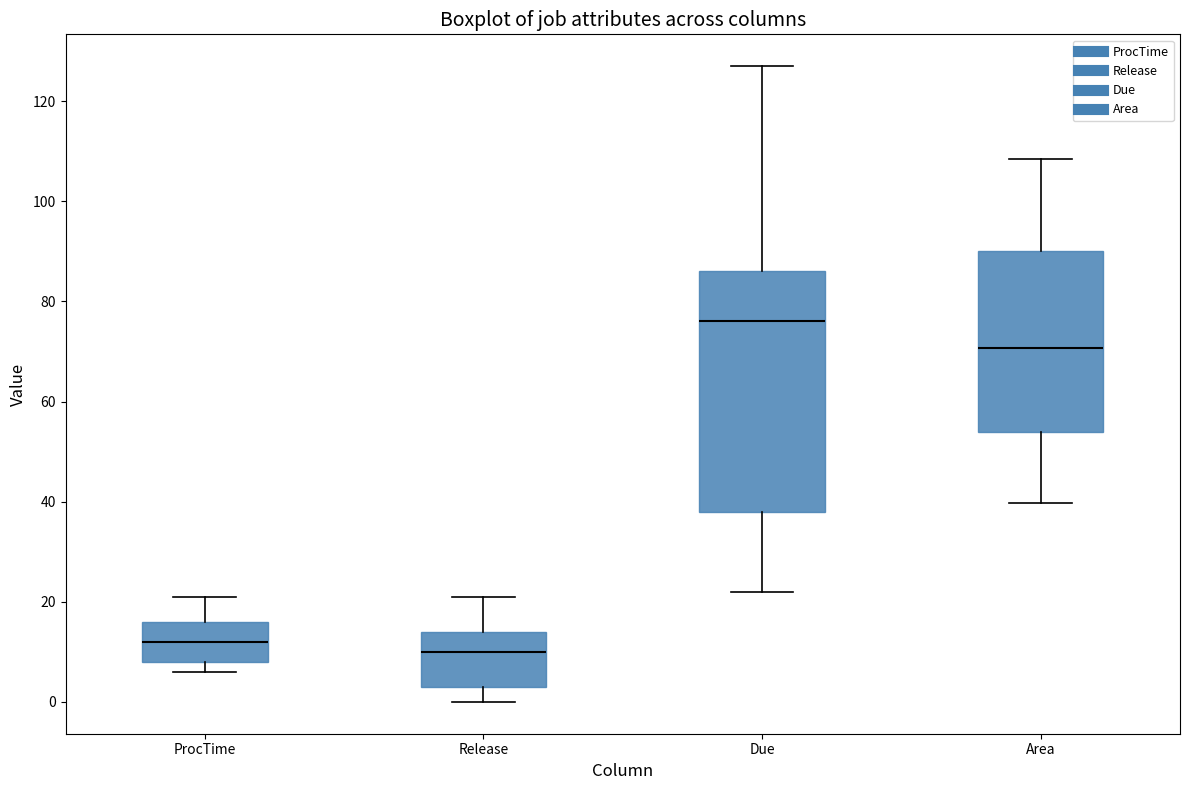

Where is the lower edge of the box for Release on the y-axis? The values are not printed on the chart, so give them approximately, as read against the axis.

4